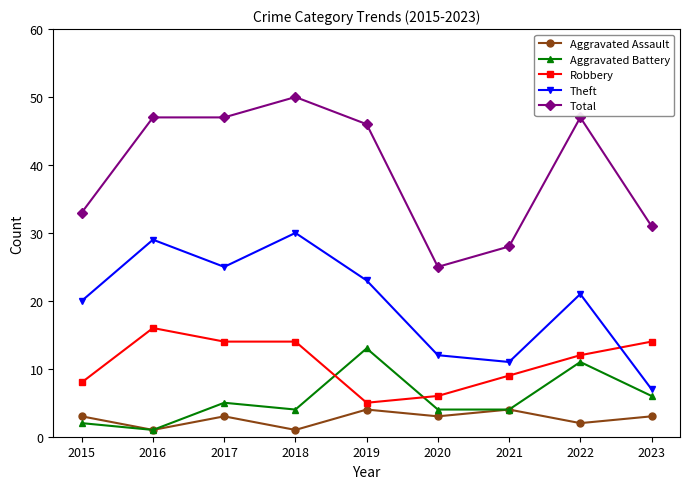

What is the average value of the Total series?

39